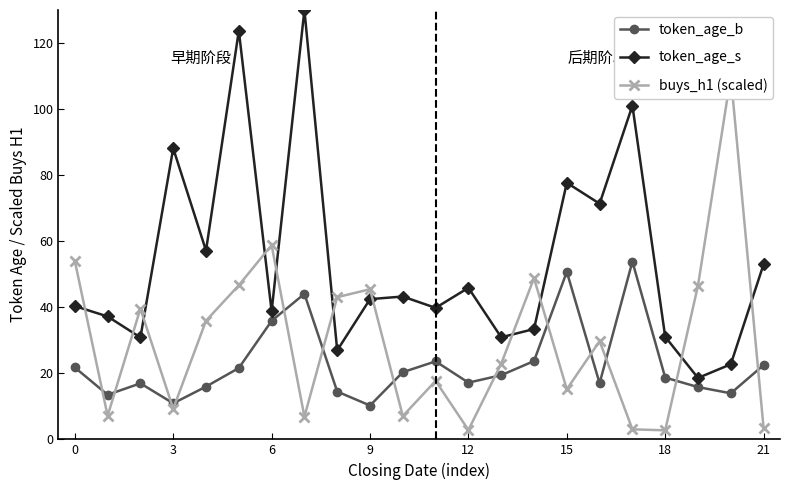

At how many categories does at least one series exceed 114?

2